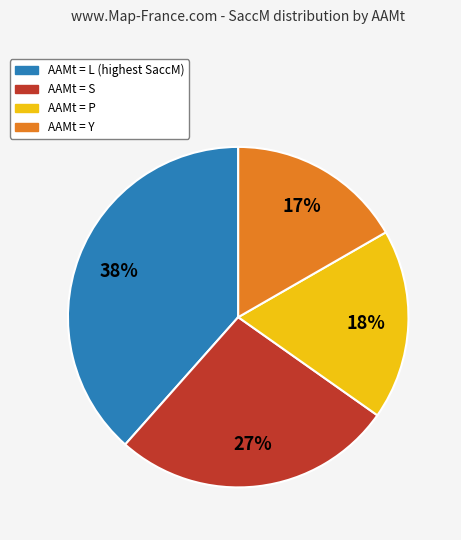

Count the number of slices in the pie.

4